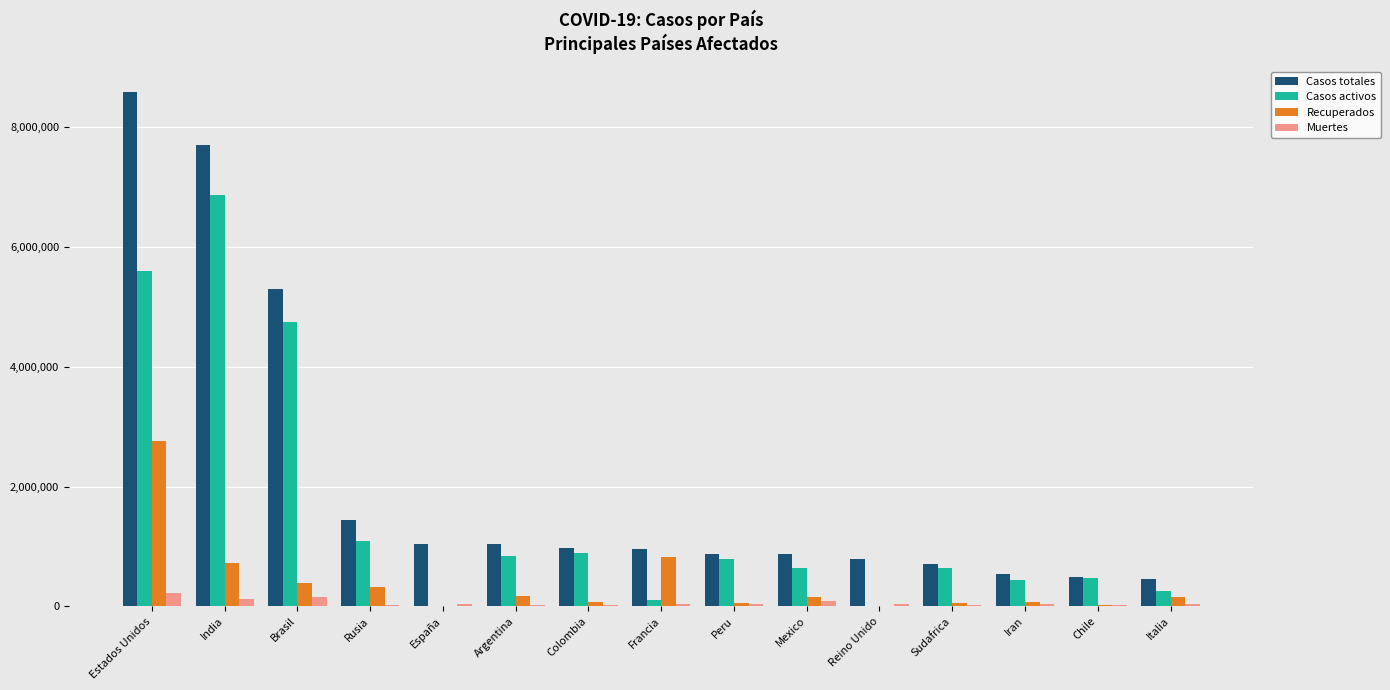

Which series has the largest total across all categories?

Casos totales